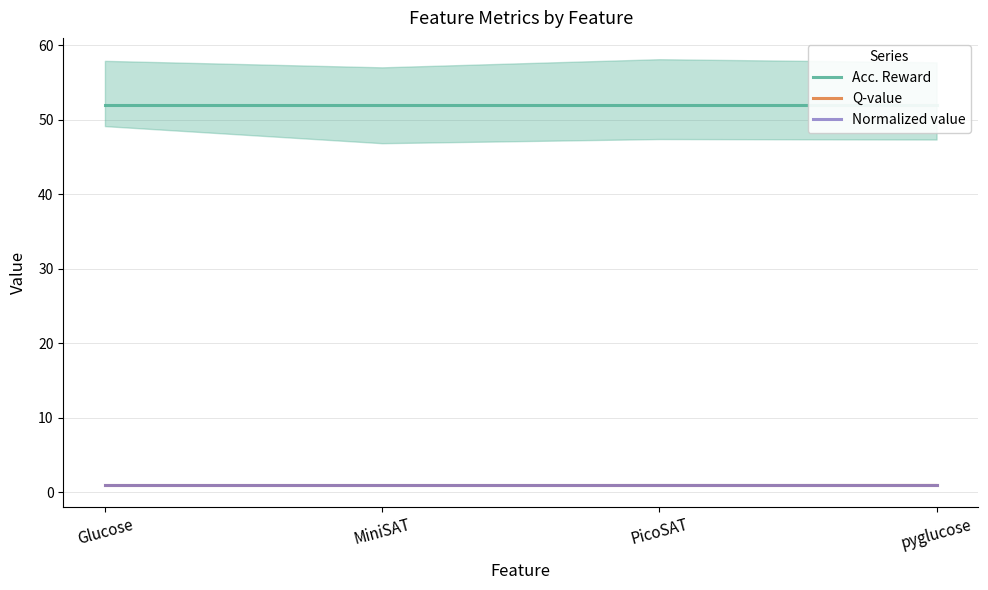

At which category is the sum across all series the highest?

Glucose